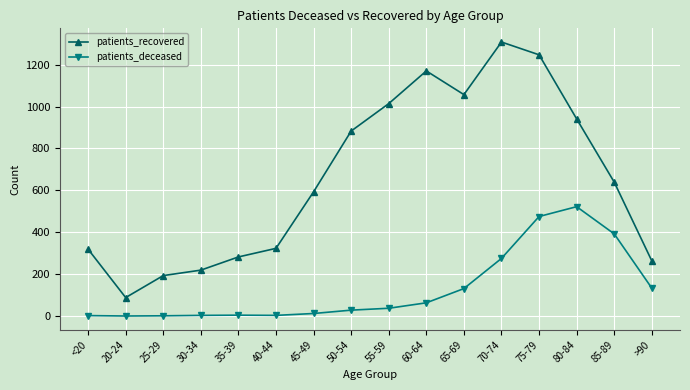

List the series in order of their peak value, lowest first.

patients_deceased, patients_recovered